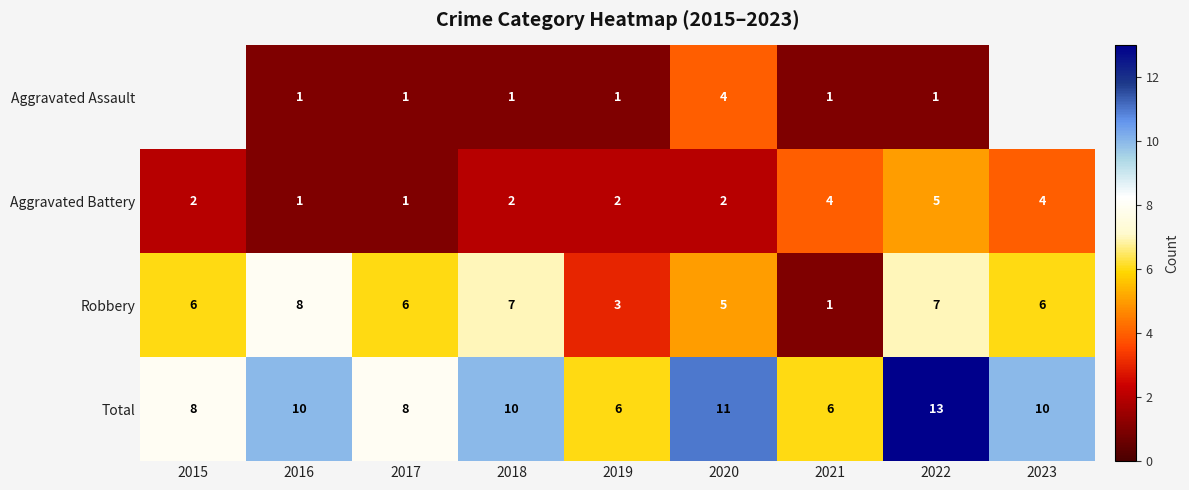

Where is Robbery nearest to the value 4?

2019